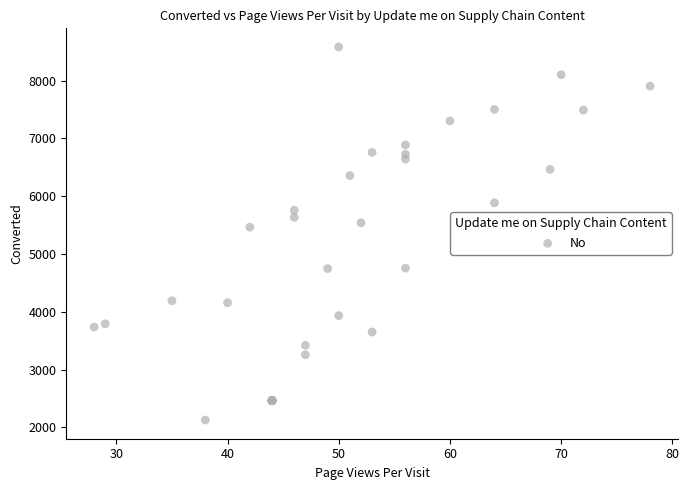

What Y value in the scatter plot is closest to 5355?

5465